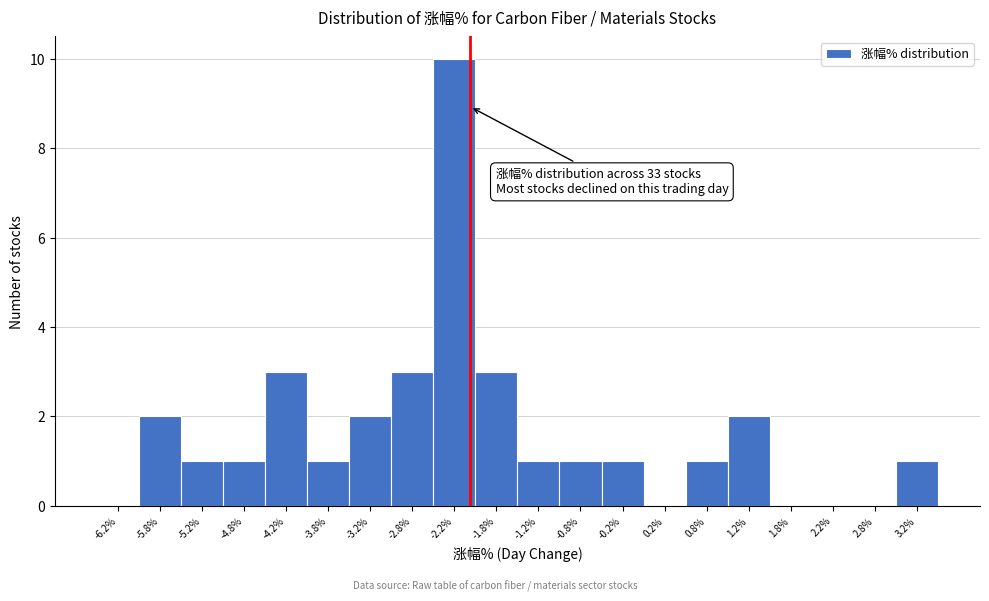

Which range on the x-axis has the tallest bar?

-2.5 to -2.0